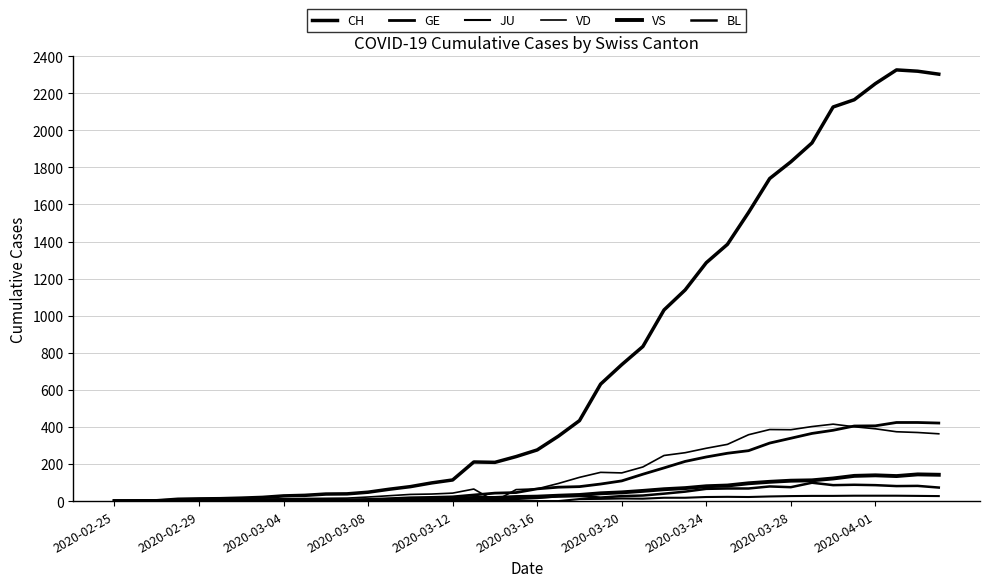

Does the chart display data point markers on the line(s)?

No